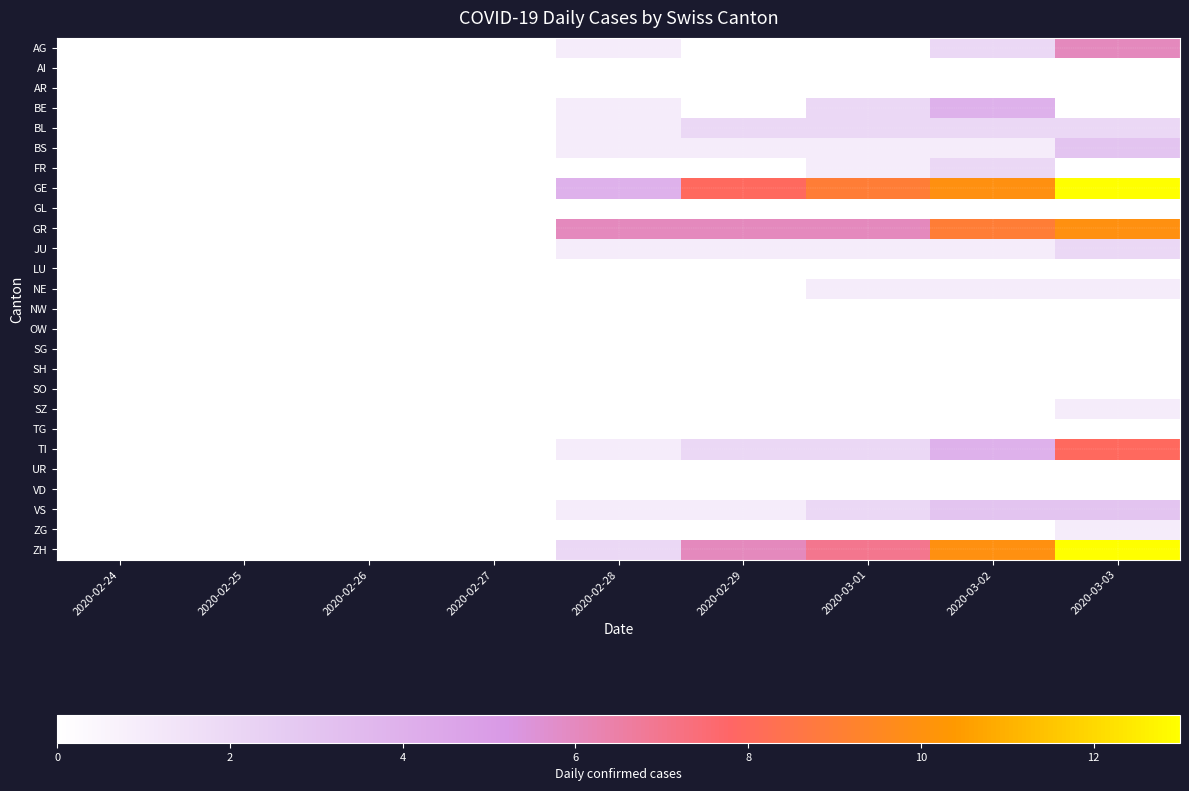

Reading right to left, what are all the values shown in this chart?

AG: 2020-03-03=6	2020-03-02=2	2020-03-01=0	2020-02-29=0	2020-02-28=1	2020-02-27=0	2020-02-26=0	2020-02-25=0	2020-02-24=0
AI: 2020-03-03=0	2020-03-02=0	2020-03-01=0	2020-02-29=0	2020-02-28=0	2020-02-27=0	2020-02-26=0	2020-02-25=0	2020-02-24=0
AR: 2020-03-03=0	2020-03-02=0	2020-03-01=0	2020-02-29=0	2020-02-28=0	2020-02-27=0	2020-02-26=0	2020-02-25=0	2020-02-24=0
BE: 2020-03-03=0	2020-03-02=4	2020-03-01=2	2020-02-29=0	2020-02-28=1	2020-02-27=0	2020-02-26=0	2020-02-25=0	2020-02-24=0
BL: 2020-03-03=2	2020-03-02=2	2020-03-01=2	2020-02-29=2	2020-02-28=1	2020-02-27=0	2020-02-26=0	2020-02-25=0	2020-02-24=0
BS: 2020-03-03=3	2020-03-02=1	2020-03-01=1	2020-02-29=1	2020-02-28=1	2020-02-27=0	2020-02-26=0	2020-02-25=0	2020-02-24=0
FR: 2020-03-03=0	2020-03-02=2	2020-03-01=1	2020-02-29=0	2020-02-28=0	2020-02-27=0	2020-02-26=0	2020-02-25=0	2020-02-24=0
GE: 2020-03-03=13	2020-03-02=10	2020-03-01=9	2020-02-29=8	2020-02-28=4	2020-02-27=0	2020-02-26=0	2020-02-25=0	2020-02-24=0
GL: 2020-03-03=0	2020-03-02=0	2020-03-01=0	2020-02-29=0	2020-02-28=0	2020-02-27=0	2020-02-26=0	2020-02-25=0	2020-02-24=0
GR: 2020-03-03=10	2020-03-02=9	2020-03-01=6	2020-02-29=6	2020-02-28=6	2020-02-27=0	2020-02-26=0	2020-02-25=0	2020-02-24=0
JU: 2020-03-03=2	2020-03-02=1	2020-03-01=1	2020-02-29=1	2020-02-28=1	2020-02-27=0	2020-02-26=0	2020-02-25=0	2020-02-24=0
LU: 2020-03-03=0	2020-03-02=0	2020-03-01=0	2020-02-29=0	2020-02-28=0	2020-02-27=0	2020-02-26=0	2020-02-25=0	2020-02-24=0
NE: 2020-03-03=1	2020-03-02=1	2020-03-01=1	2020-02-29=0	2020-02-28=0	2020-02-27=0	2020-02-26=0	2020-02-25=0	2020-02-24=0
NW: 2020-03-03=0	2020-03-02=0	2020-03-01=0	2020-02-29=0	2020-02-28=0	2020-02-27=0	2020-02-26=0	2020-02-25=0	2020-02-24=0
OW: 2020-03-03=0	2020-03-02=0	2020-03-01=0	2020-02-29=0	2020-02-28=0	2020-02-27=0	2020-02-26=0	2020-02-25=0	2020-02-24=0
SG: 2020-03-03=0	2020-03-02=0	2020-03-01=0	2020-02-29=0	2020-02-28=0	2020-02-27=0	2020-02-26=0	2020-02-25=0	2020-02-24=0
SH: 2020-03-03=0	2020-03-02=0	2020-03-01=0	2020-02-29=0	2020-02-28=0	2020-02-27=0	2020-02-26=0	2020-02-25=0	2020-02-24=0
SO: 2020-03-03=0	2020-03-02=0	2020-03-01=0	2020-02-29=0	2020-02-28=0	2020-02-27=0	2020-02-26=0	2020-02-25=0	2020-02-24=0
SZ: 2020-03-03=1	2020-03-02=0	2020-03-01=0	2020-02-29=0	2020-02-28=0	2020-02-27=0	2020-02-26=0	2020-02-25=0	2020-02-24=0
TG: 2020-03-03=0	2020-03-02=0	2020-03-01=0	2020-02-29=0	2020-02-28=0	2020-02-27=0	2020-02-26=0	2020-02-25=0	2020-02-24=0
TI: 2020-03-03=8	2020-03-02=4	2020-03-01=2	2020-02-29=2	2020-02-28=1	2020-02-27=0	2020-02-26=0	2020-02-25=0	2020-02-24=0
UR: 2020-03-03=0	2020-03-02=0	2020-03-01=0	2020-02-29=0	2020-02-28=0	2020-02-27=0	2020-02-26=0	2020-02-25=0	2020-02-24=0
VD: 2020-03-03=0	2020-03-02=0	2020-03-01=0	2020-02-29=0	2020-02-28=0	2020-02-27=0	2020-02-26=0	2020-02-25=0	2020-02-24=0
VS: 2020-03-03=3	2020-03-02=3	2020-03-01=2	2020-02-29=1	2020-02-28=1	2020-02-27=0	2020-02-26=0	2020-02-25=0	2020-02-24=0
ZG: 2020-03-03=1	2020-03-02=0	2020-03-01=0	2020-02-29=0	2020-02-28=0	2020-02-27=0	2020-02-26=0	2020-02-25=0	2020-02-24=0
ZH: 2020-03-03=13	2020-03-02=10	2020-03-01=7	2020-02-29=6	2020-02-28=2	2020-02-27=0	2020-02-26=0	2020-02-25=0	2020-02-24=0